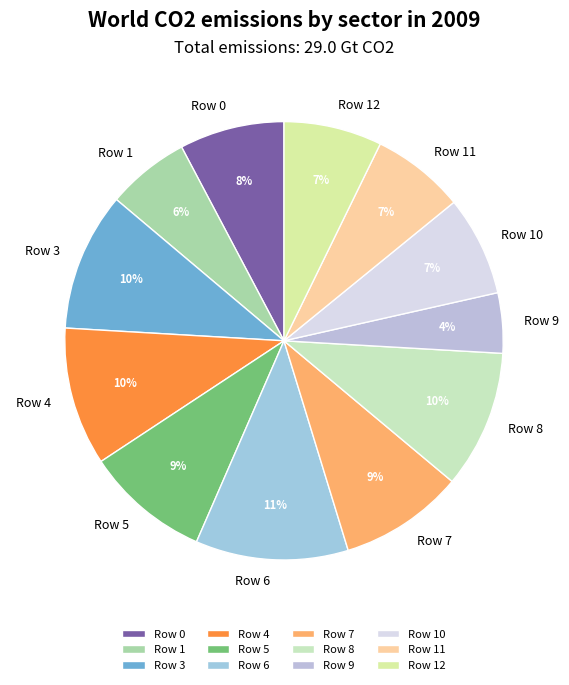

Do Row 11 and Row 5 together represent more than half of the pie?

No